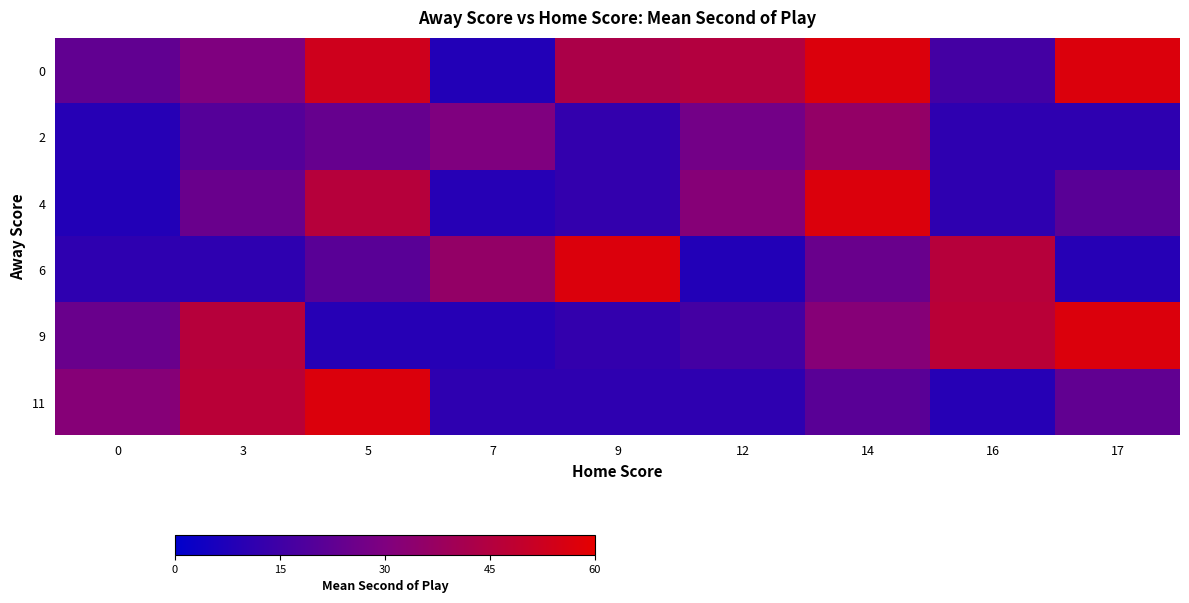

Reading left to right, extract all data points from this chart.

0: 0=23	3=30	5=53	7=8	9=43	12=45	14=57	16=16	17=57
2: 0=9	3=20	5=24	7=30	9=12	12=27	14=36	16=11	17=11
4: 0=8	3=25	5=46	7=9	9=12	12=32	14=57	16=11	17=21
6: 0=11	3=11	5=21	7=36	9=57	12=8	14=25	16=46	17=9
9: 0=25	3=46	5=9	7=9	9=12	12=16	14=32	16=47	17=57
11: 0=32	3=47	5=57	7=11	9=11	12=11	14=21	16=9	17=23